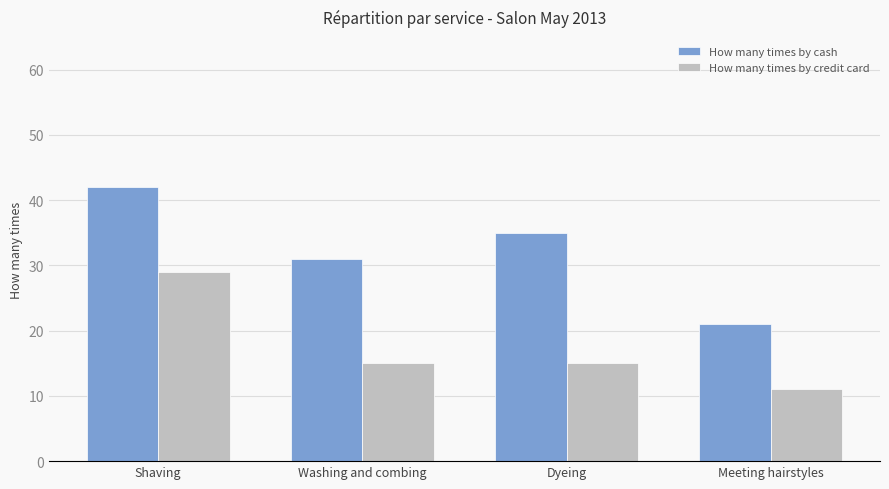

How many distinct data groups are displayed?

2